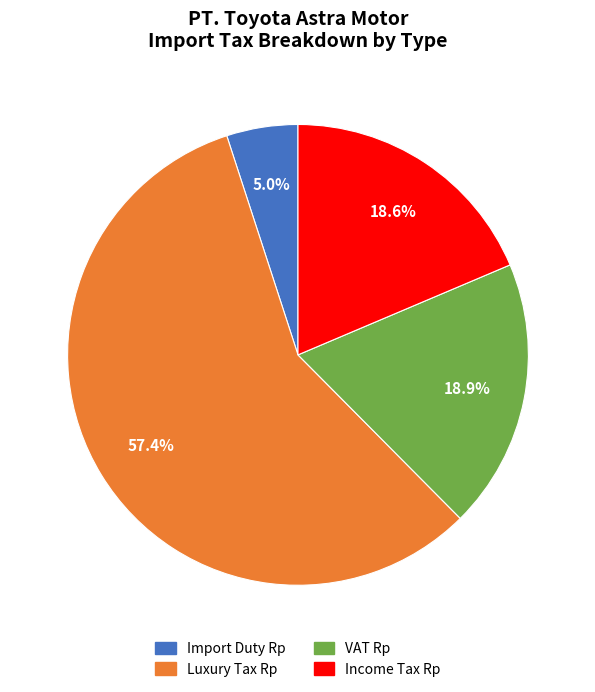

Is there a majority slice in this chart?

Yes